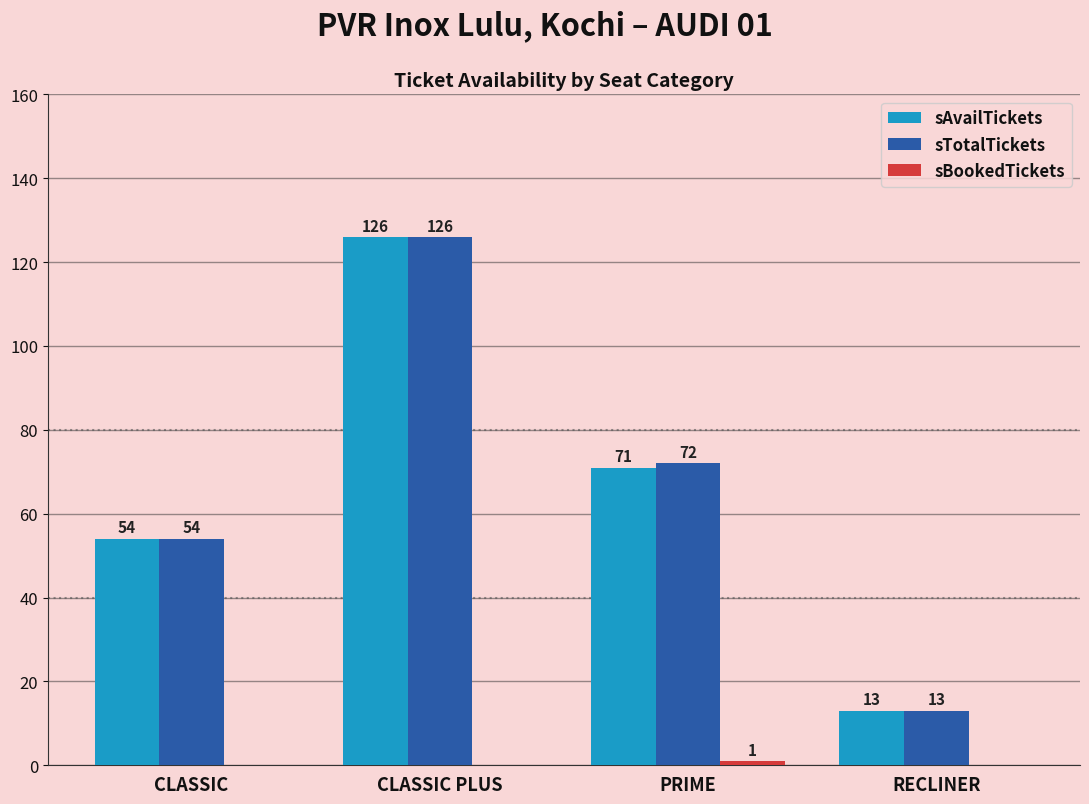

Which category has the highest value in the sTotalTickets series?

CLASSIC PLUS